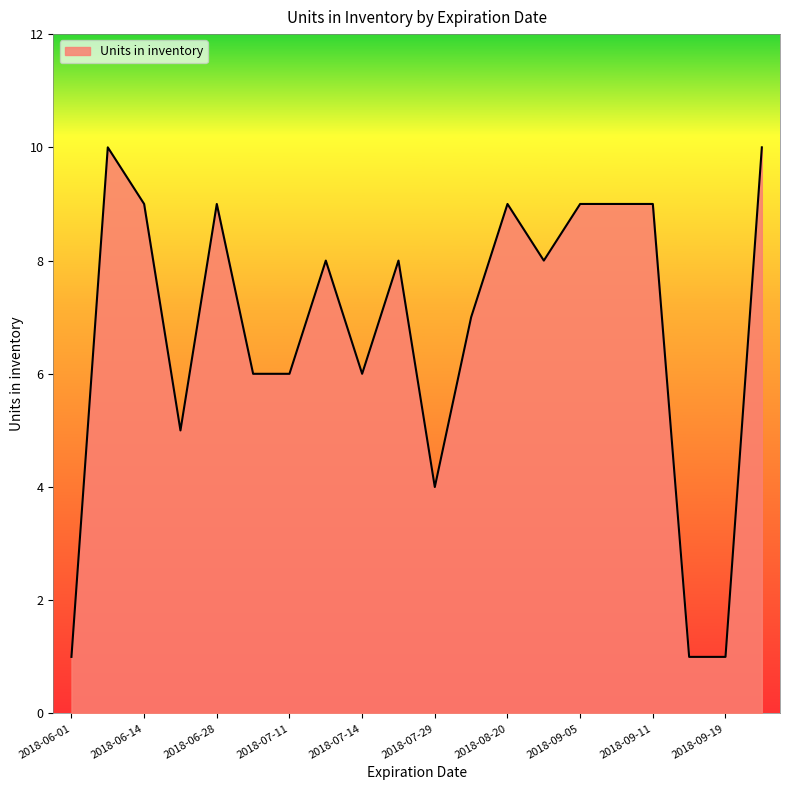

What is the greatest value displayed?

10